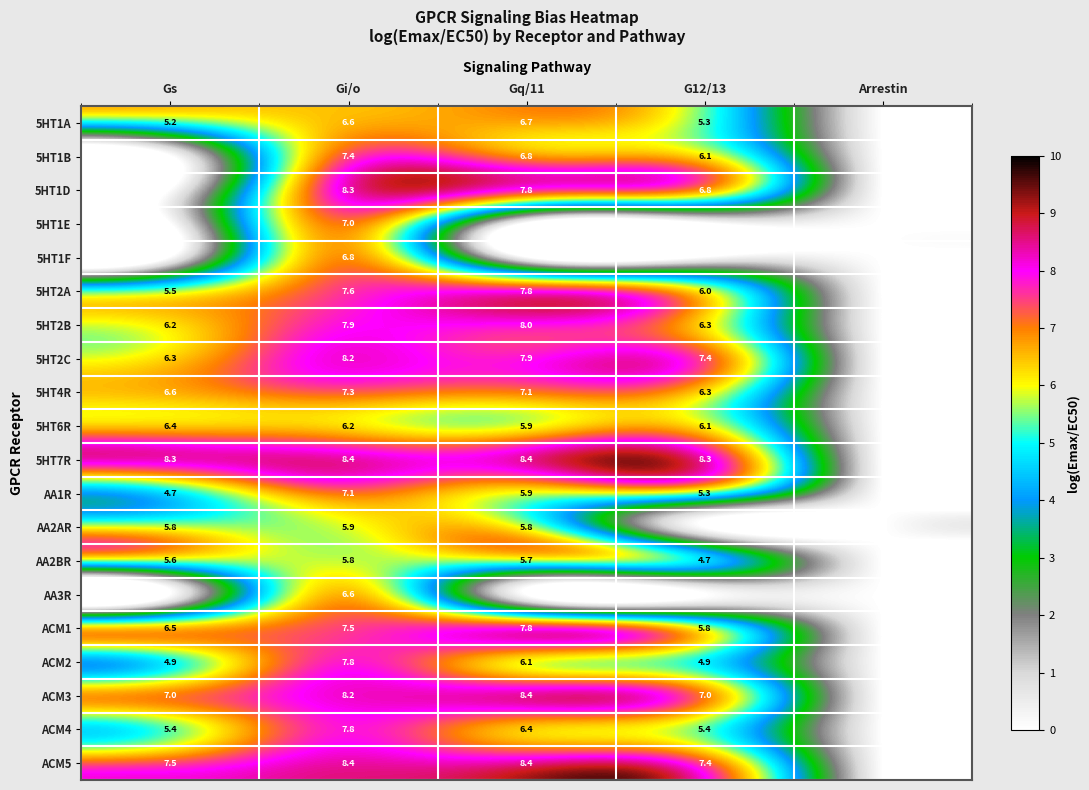

The 5HT1D series shows 12.1 at G12/13. True or false?

False